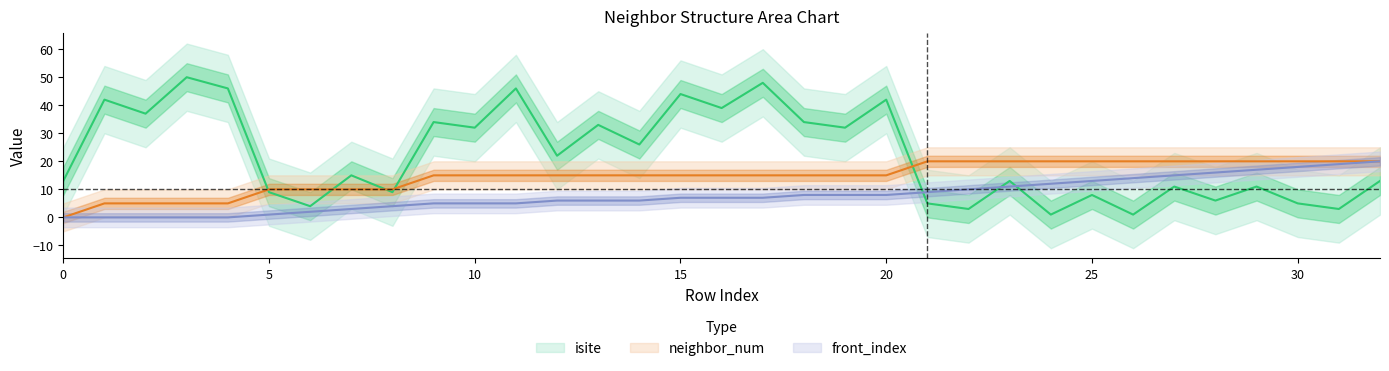

Count the number of data series in this chart.

3